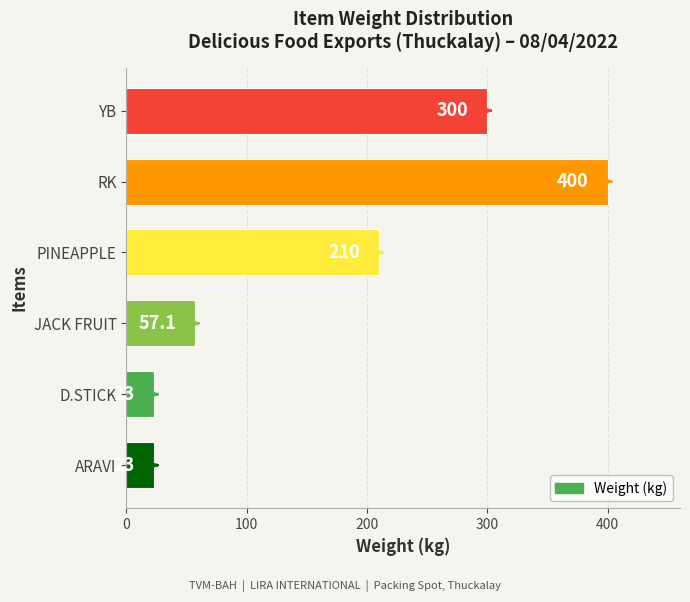

What is the change in value from ARAVI to RK?

+377.0